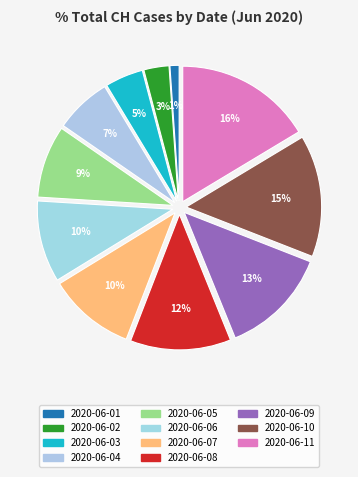

Count the number of slices in the pie.

11